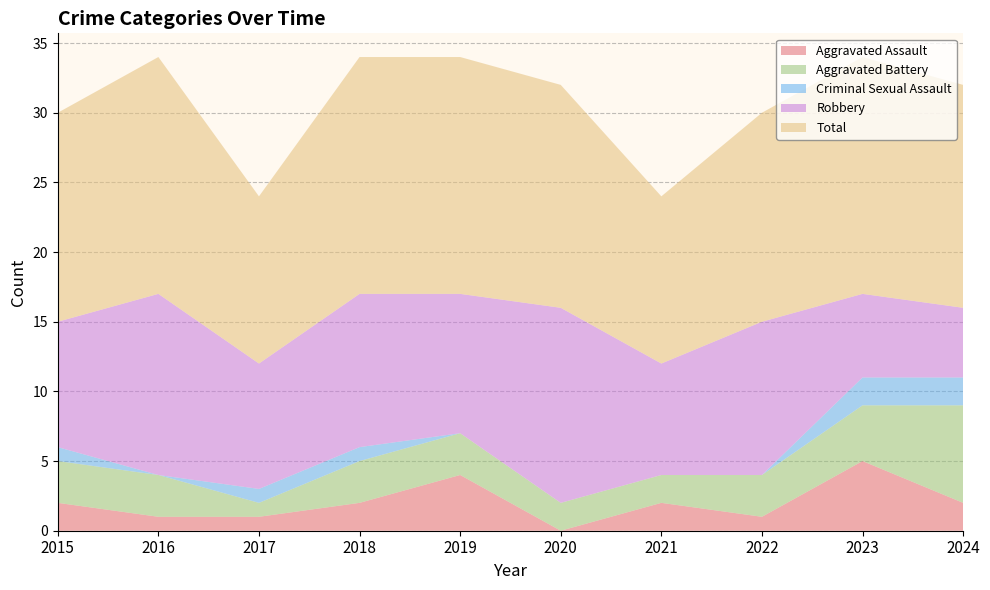

Reading left to right, extract all data points from this chart.

Aggravated Assault: 2	1	1	2	4	0	2	1	5	2
Aggravated Battery: 3	3	1	3	3	2	2	3	4	7
Criminal Sexual Assault: 1	0	1	1	0	0	0	0	2	2
Robbery: 9	13	9	11	10	14	8	11	6	5
Total: 15	17	12	17	17	16	12	15	17	16